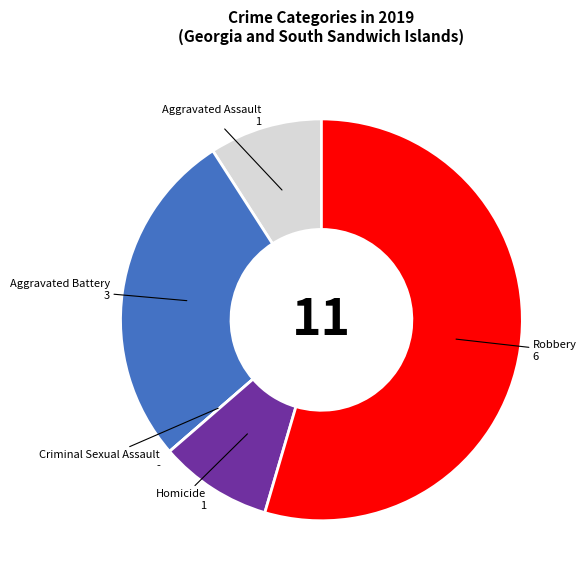

Is the sum of Aggravated Battery and Aggravated Assault greater than half?

No